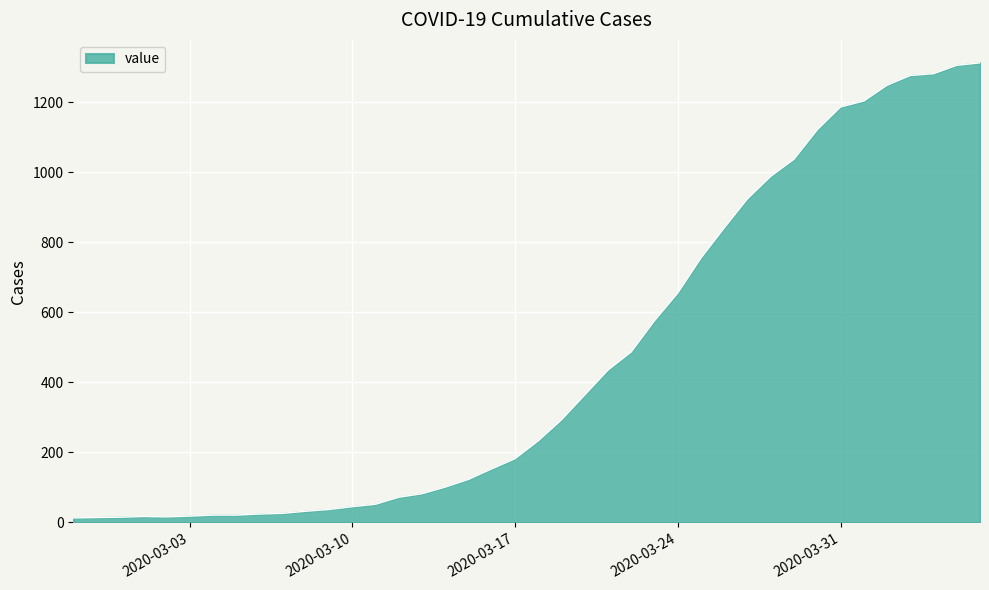

What is the difference between the maximum and minimum values?

1299